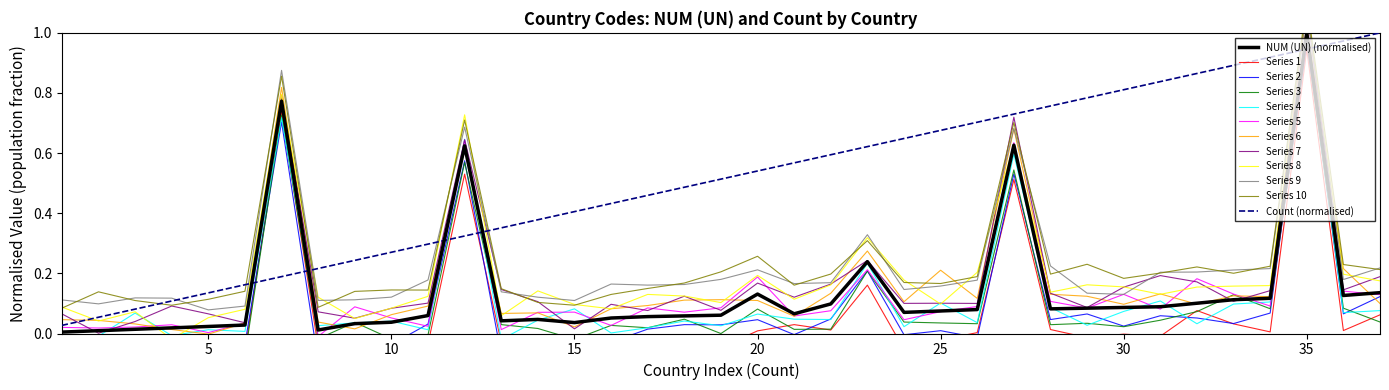

How many categories are shown in the chart?

37